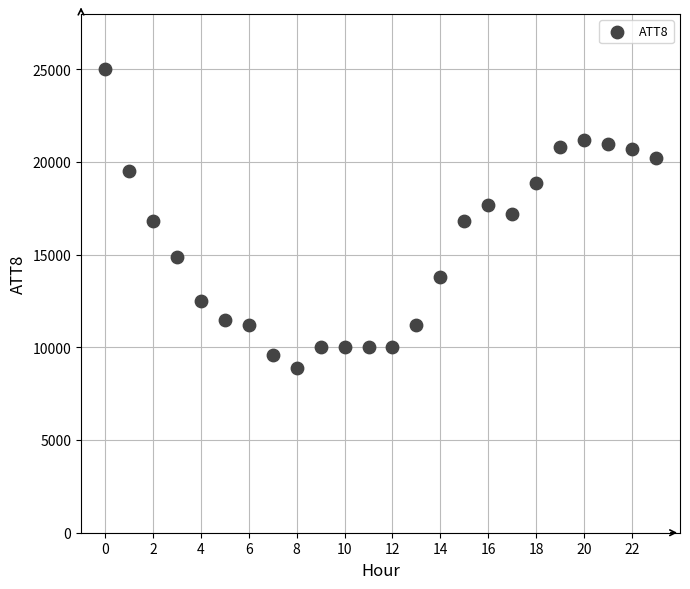

What is the range of Y values (max minus min)?

16100